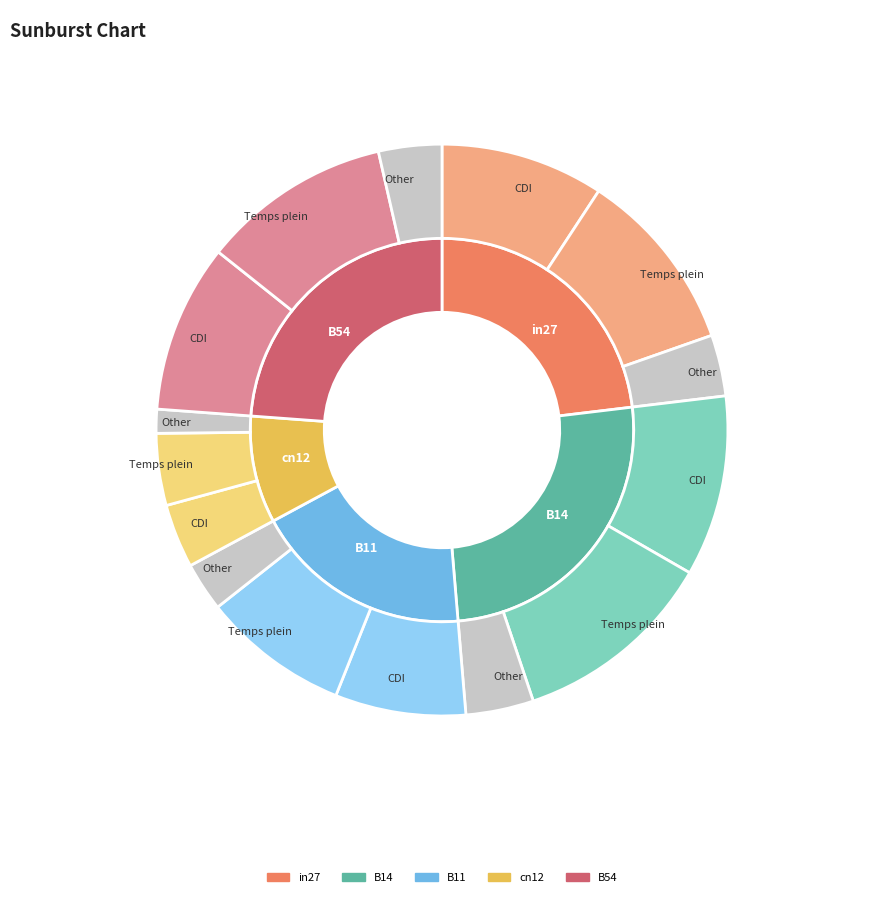

How many segments does this pie chart have?

5